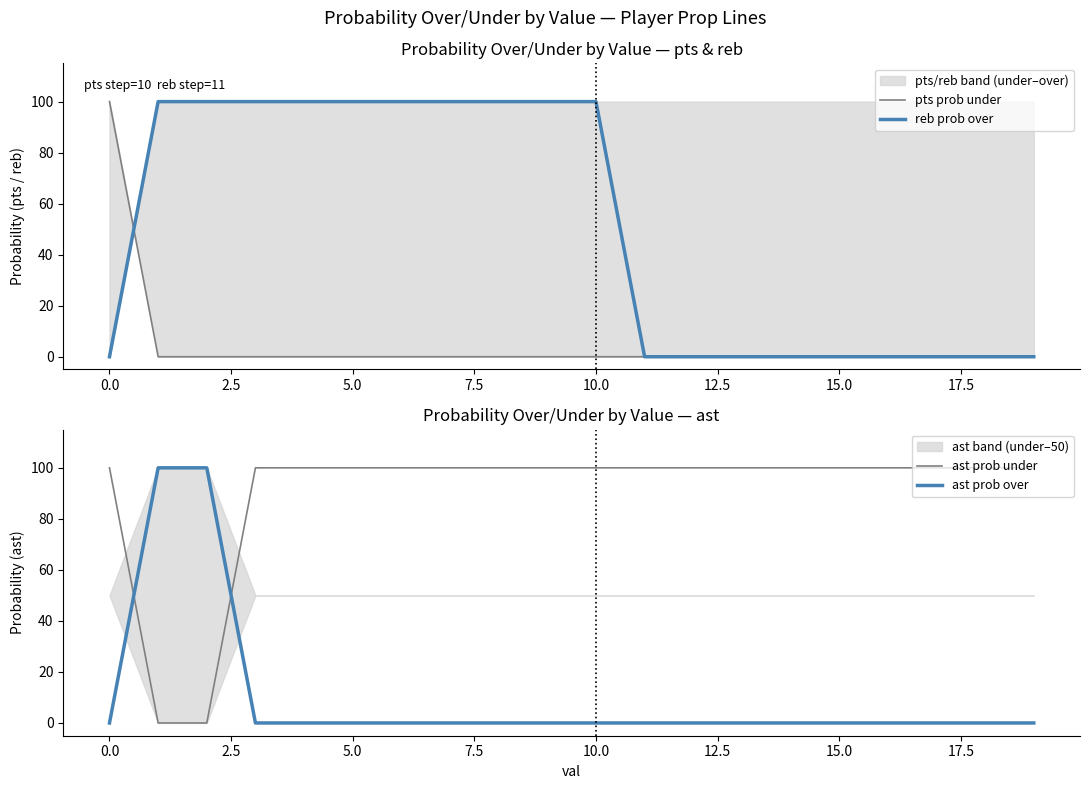

True or false: ast prob under and ast prob over intersect in this chart.

True